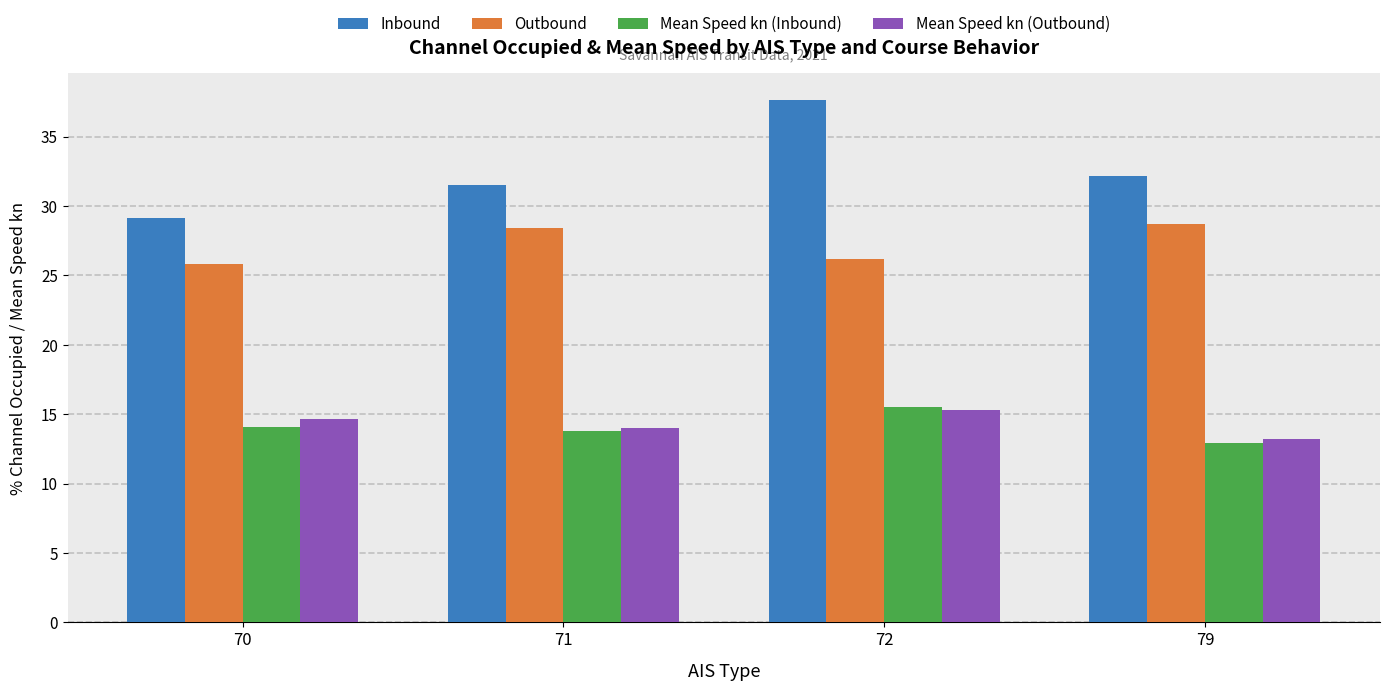

What is the total value across all series at 79?

87.0